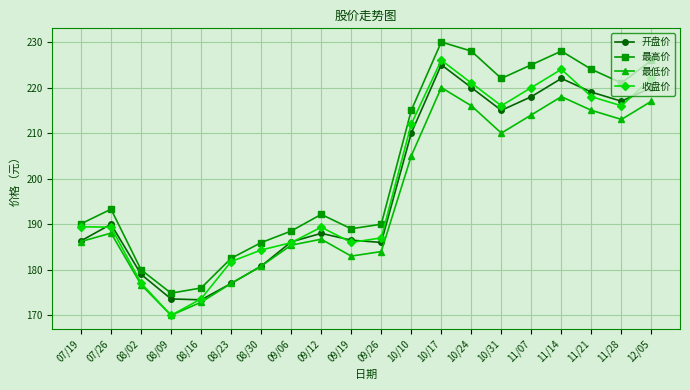

How many lines are shown in the chart?

4